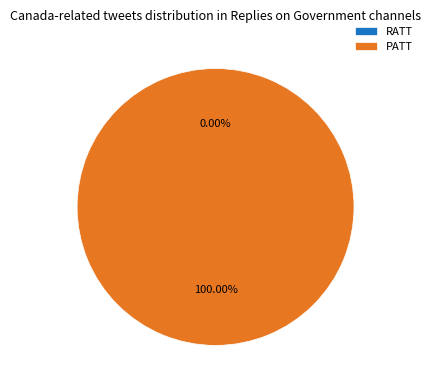

What is the smallest slice in the pie chart?

RATT